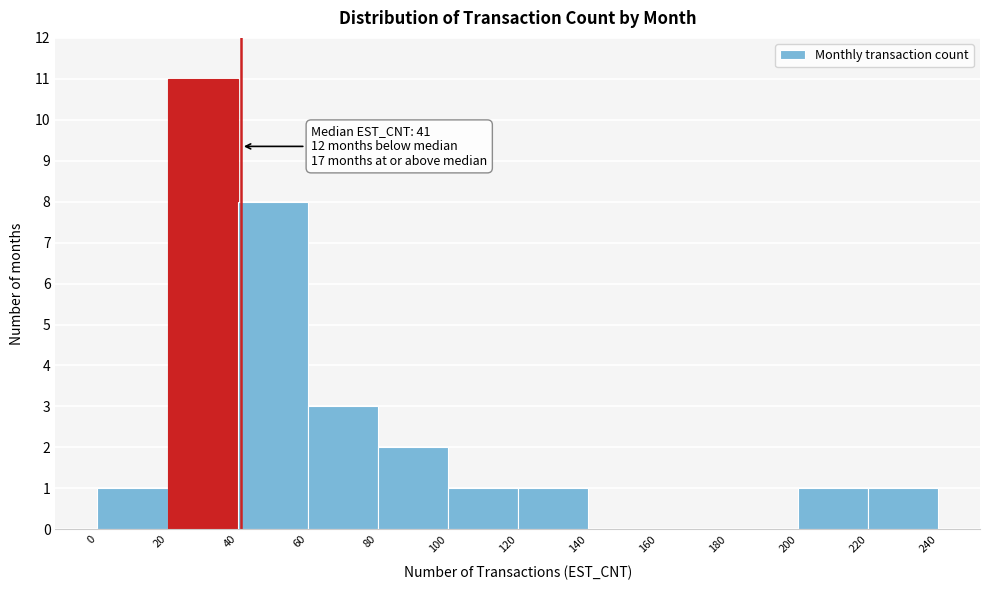

Over which range of the x-axis is the bar tallest?

20 to 40